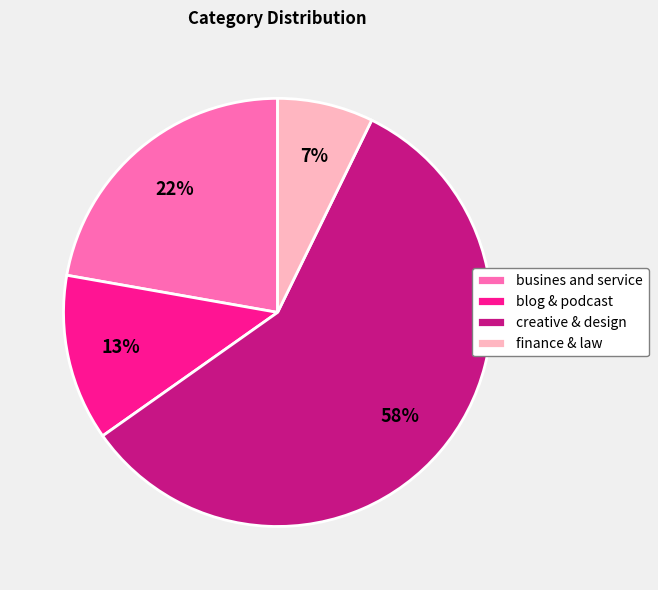

To the nearest percent, what is the difference between the largest and smallest slice percentages?

51%